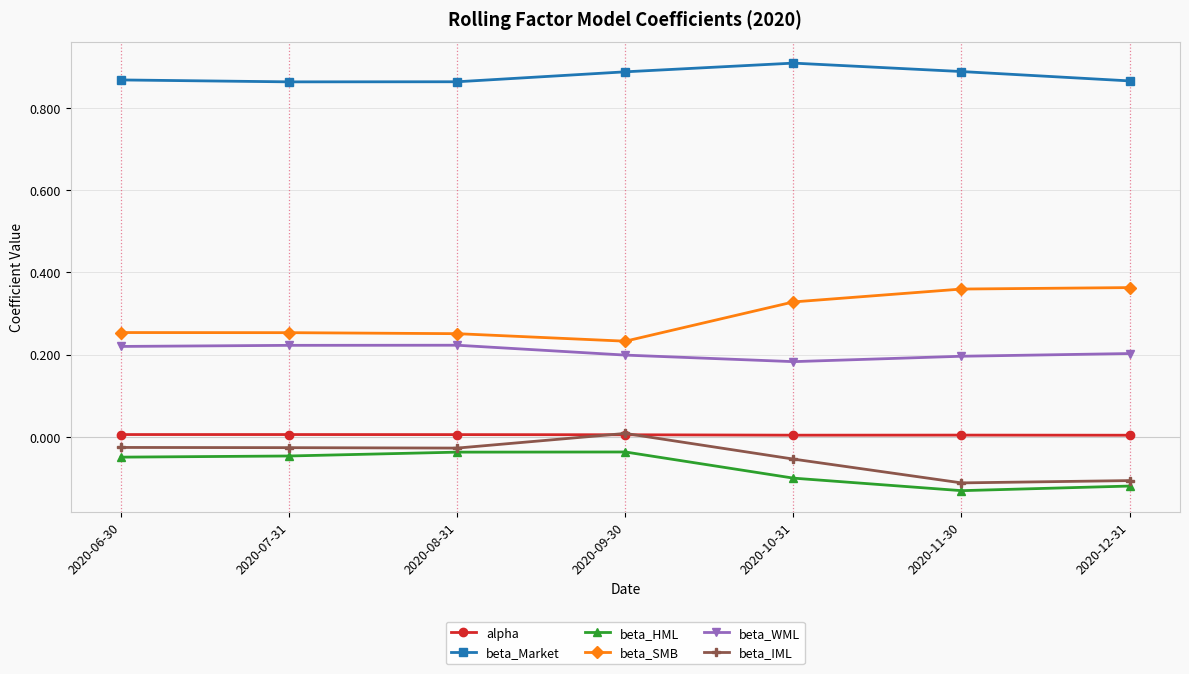

True or false: alpha and beta_HML intersect in this chart.

False